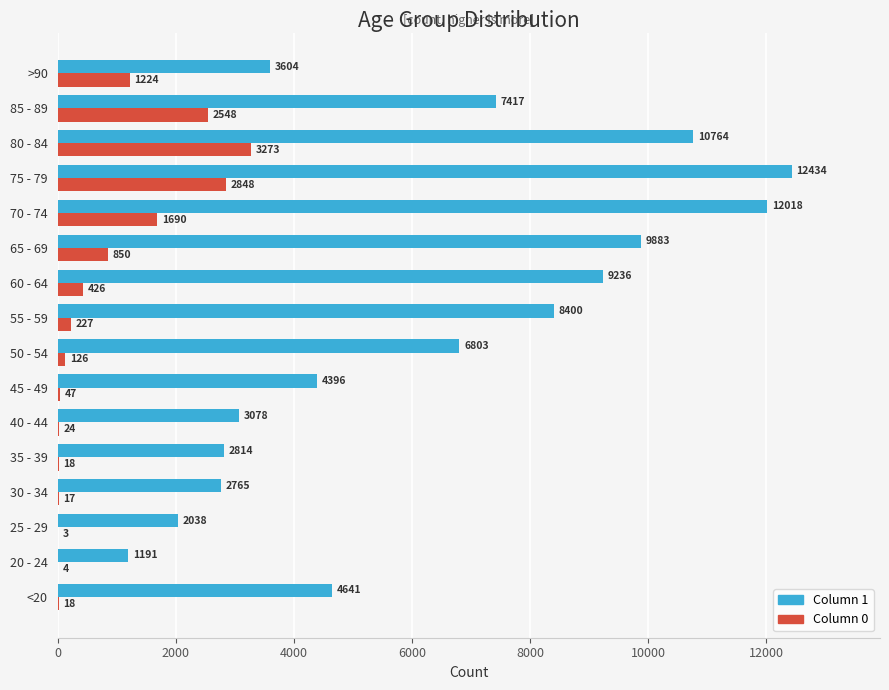

What is the total value across all series at 30 - 34?

2782